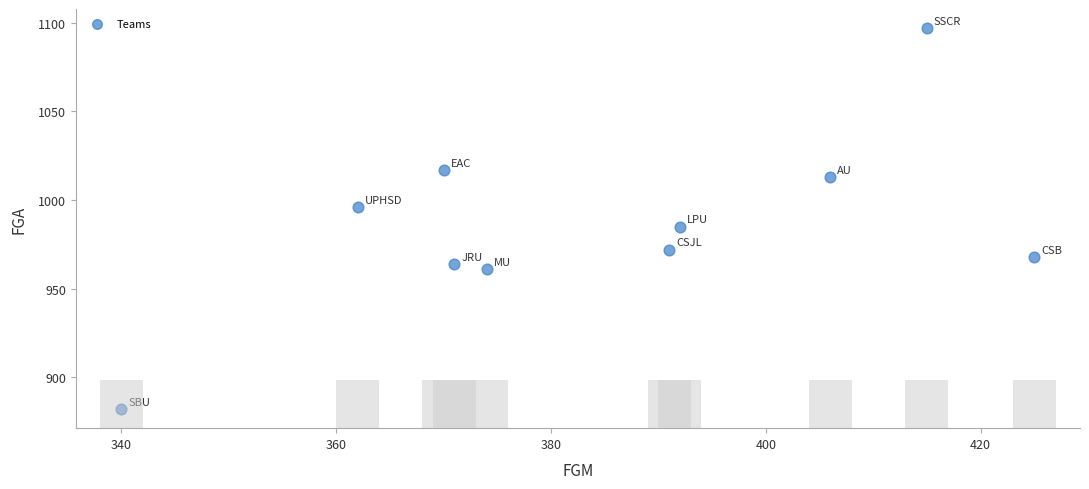

What is the range of Y values (max minus min)?

215